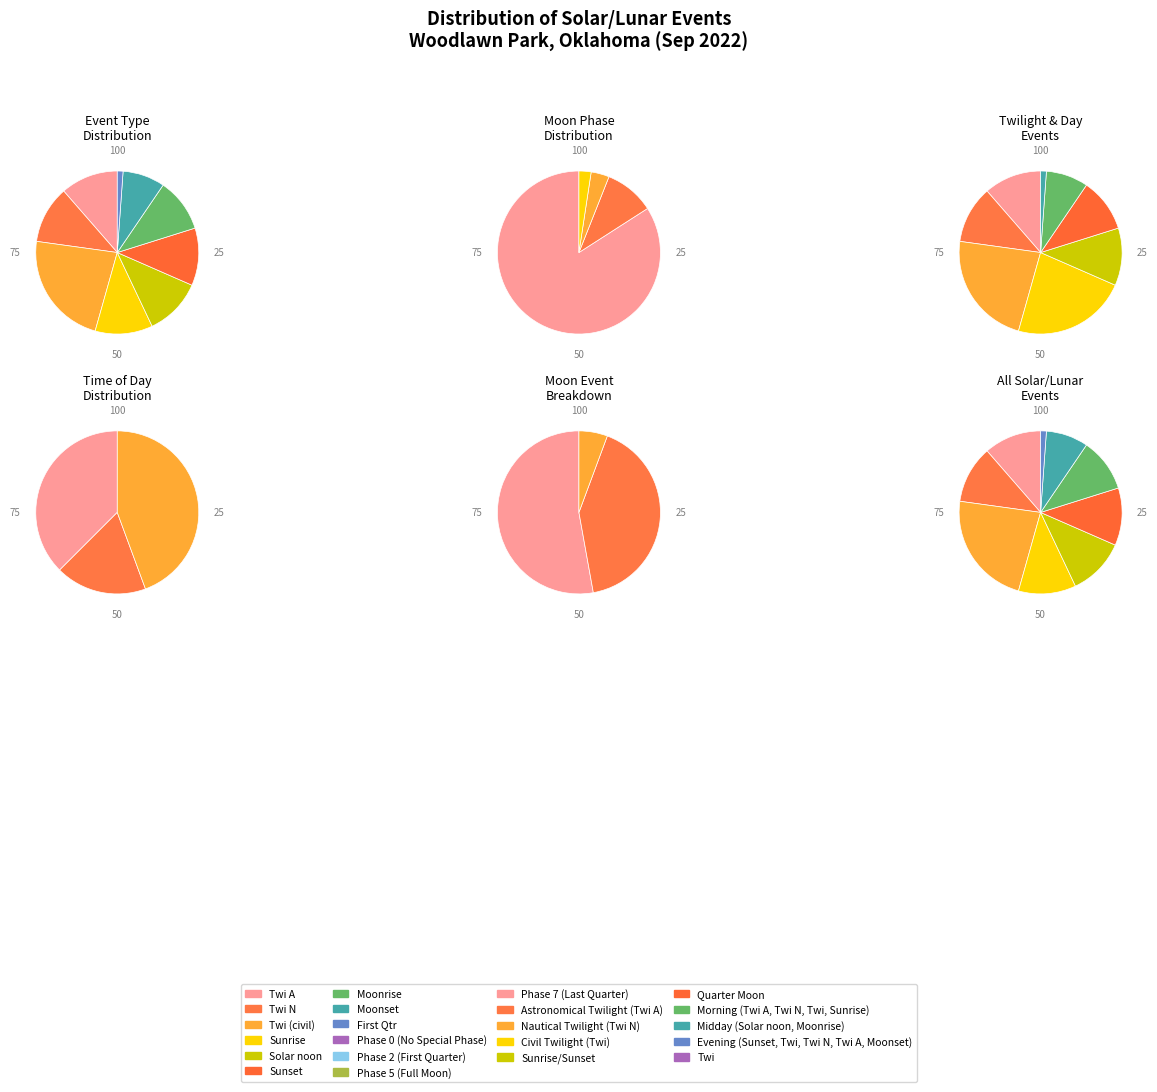

To the nearest percent, what is the average slice percentage?

9%